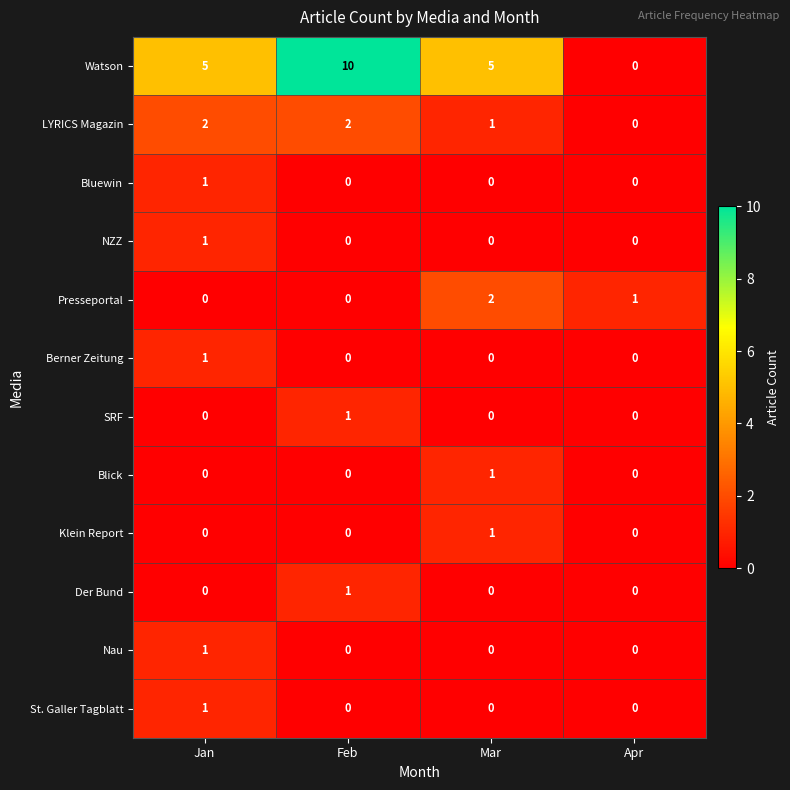

The Der Bund series shows 0 at Mar. True or false?

True